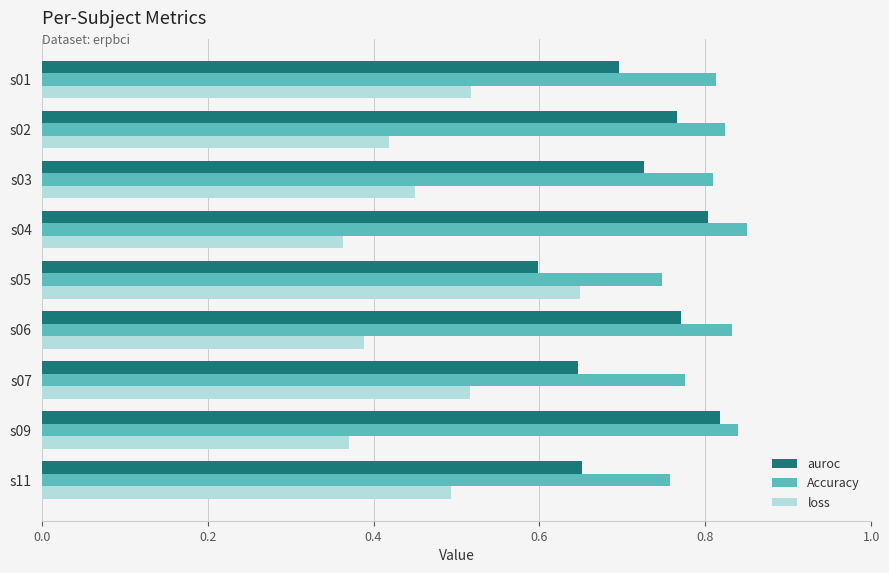

At which label is auroc closest to 0?

s05